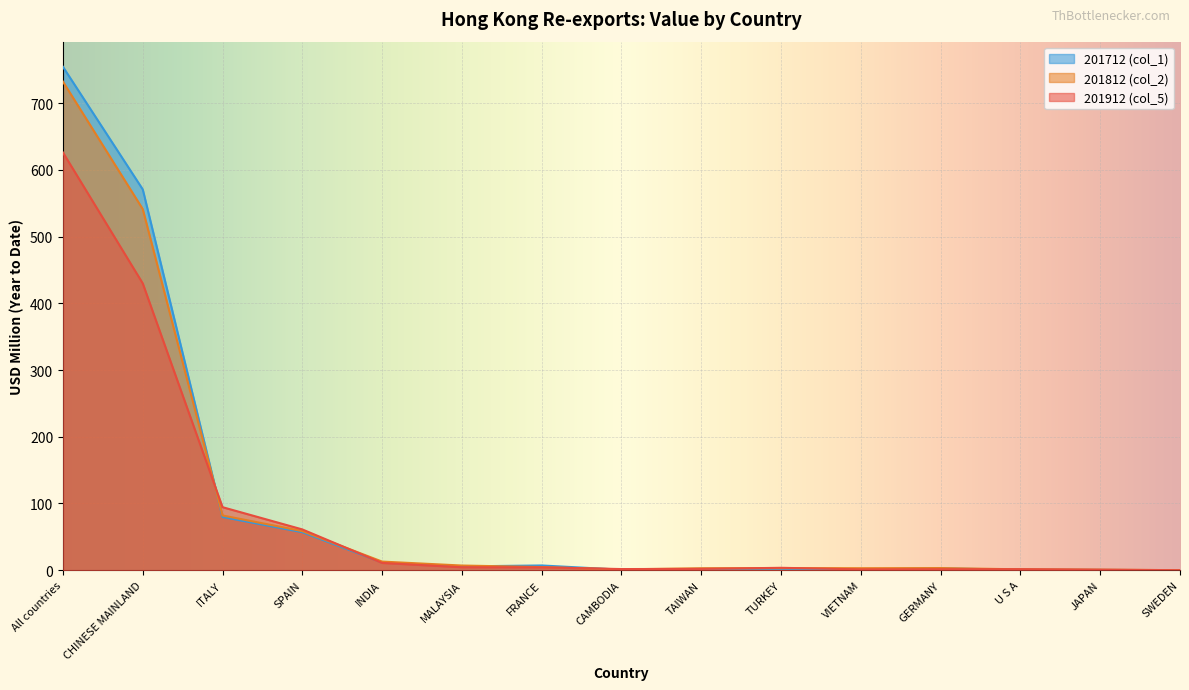

At how many categories does at least one series exceed 61?

4